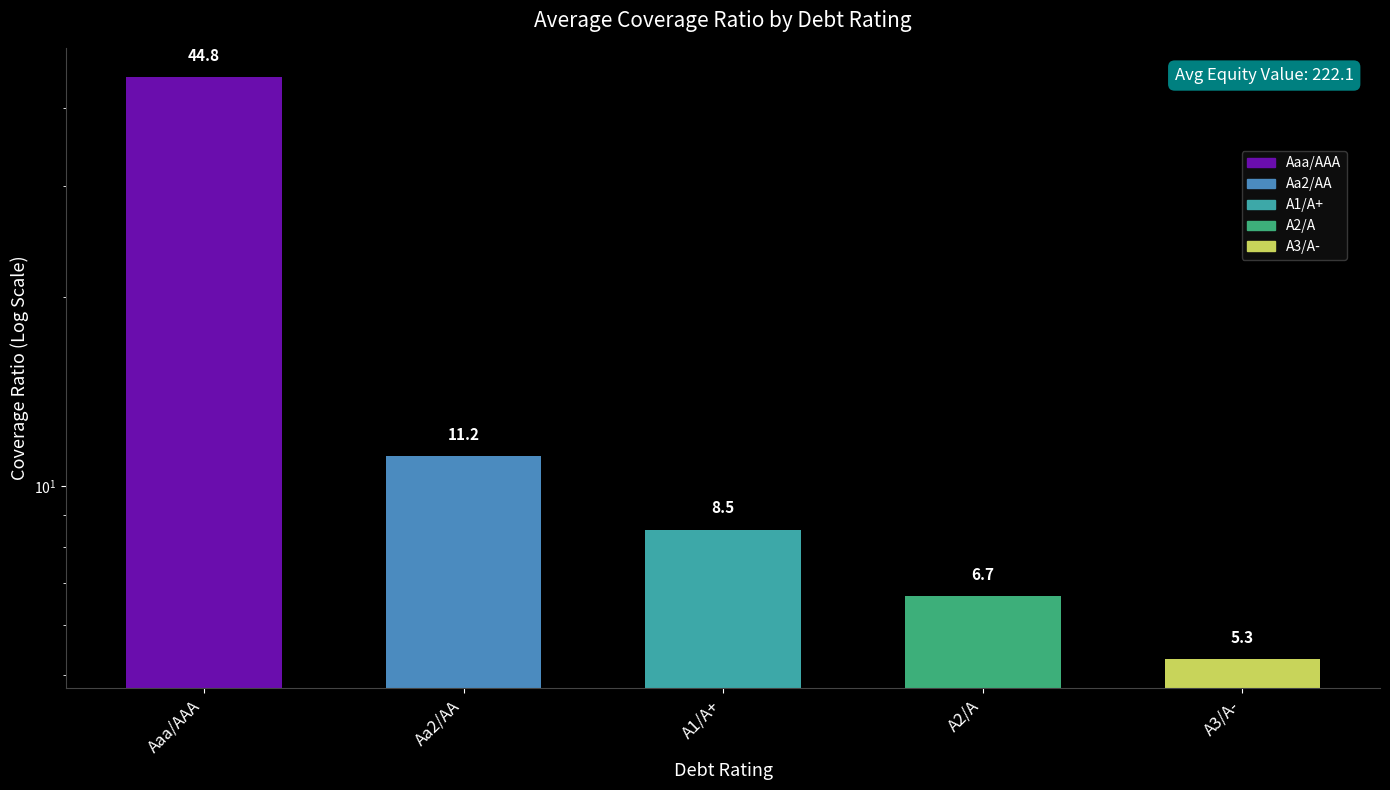

Rank the categories by value from lowest to highest.

A3/A-, A2/A, A1/A+, Aa2/AA, Aaa/AAA